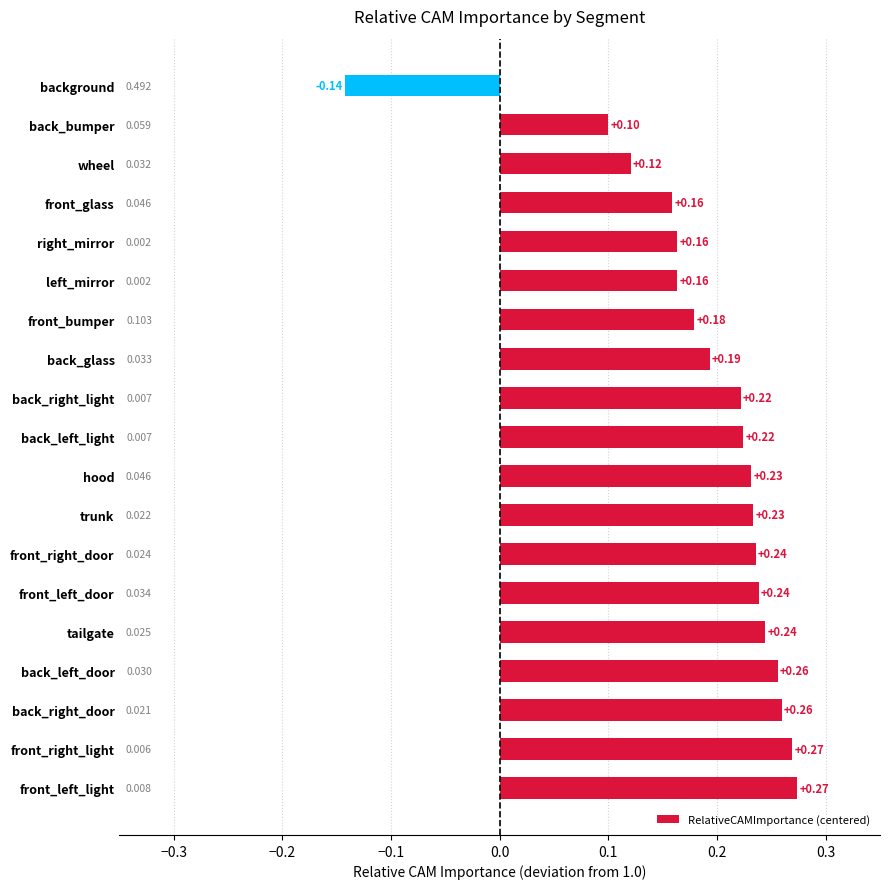

Where is the data nearest to the value 0?

back_bumper